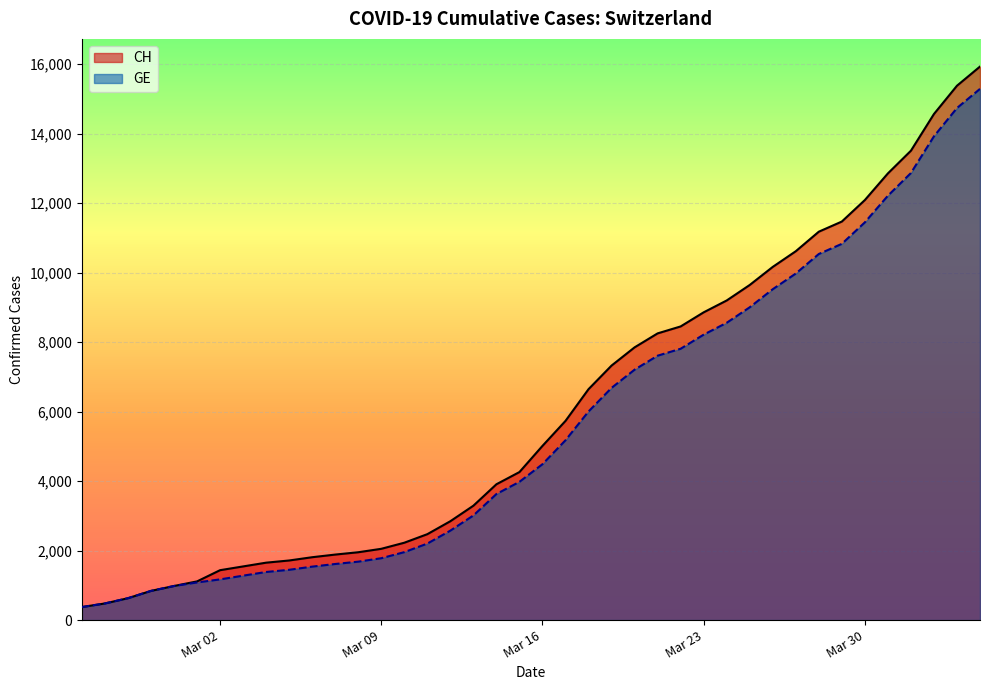

What is the label of the 27th point from the left?

2020-03-22